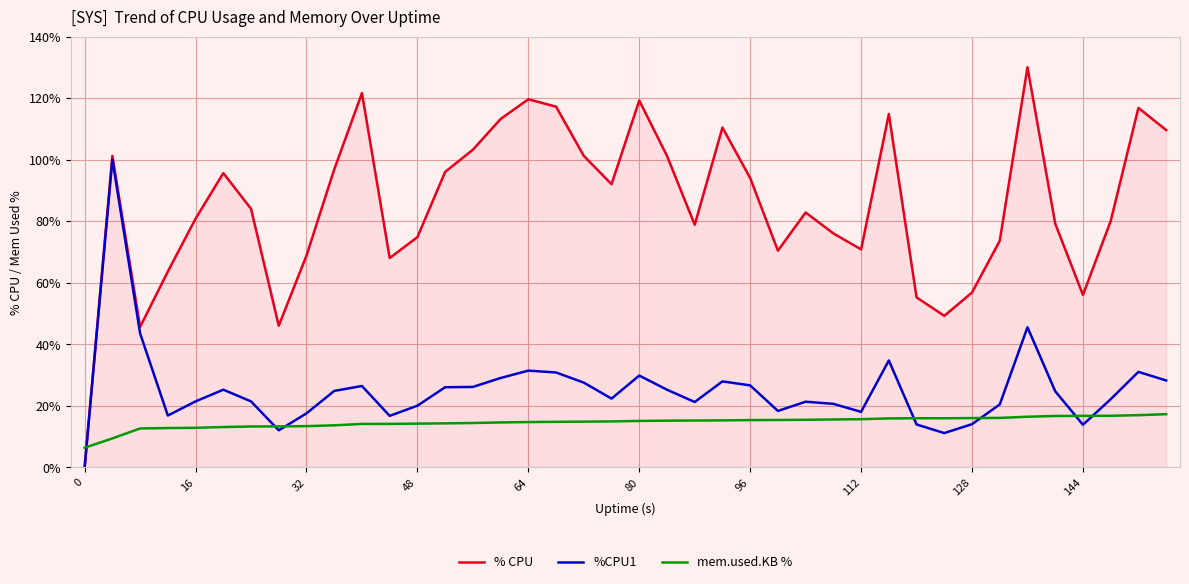

What is the difference between the maximum and second lowest values in the mem.used.KB % series?

7.9